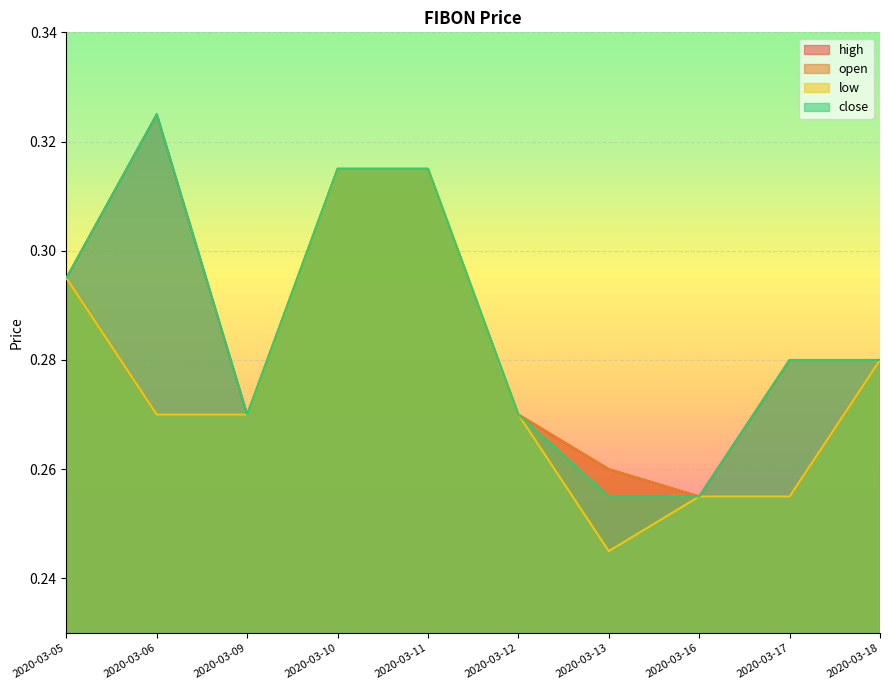

What is the total value across all series at 2020-03-10?

1.3